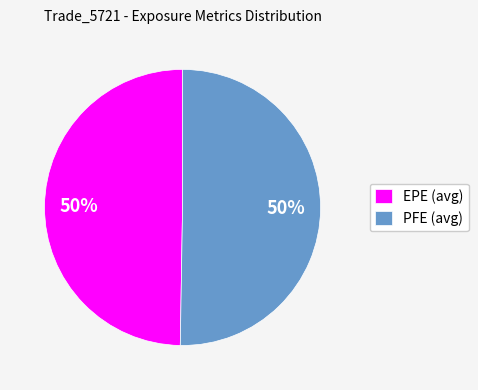

Combined, do PFE (avg) and EPE (avg) account for over 50%?

Yes